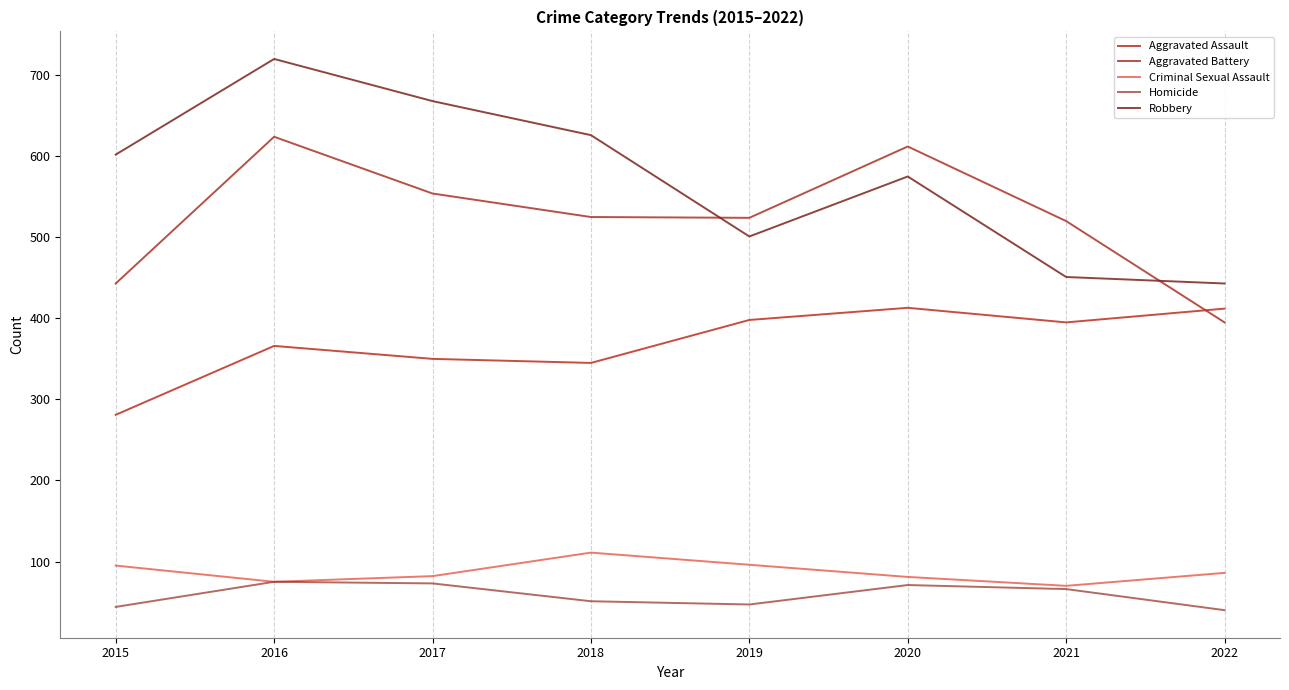

What is the difference between the maximum and minimum values in the Robbery series?

277